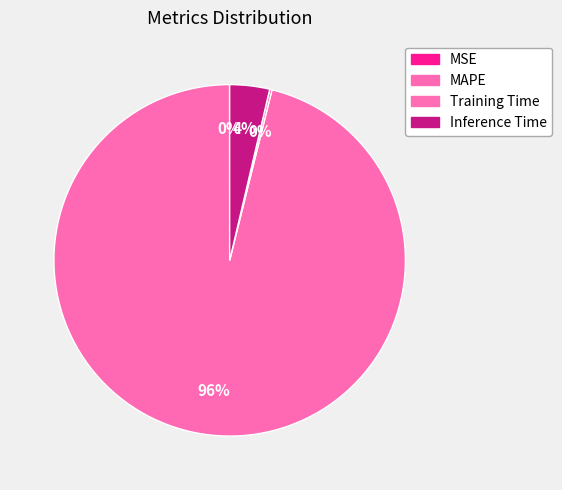

What is the majority slice?

MAPE